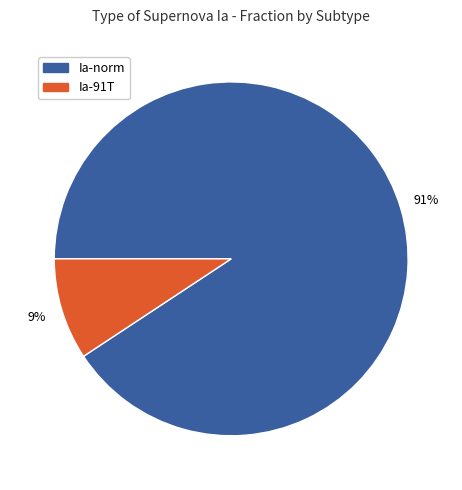

Rank the categories by value from highest to lowest.

Ia-norm, Ia-91T